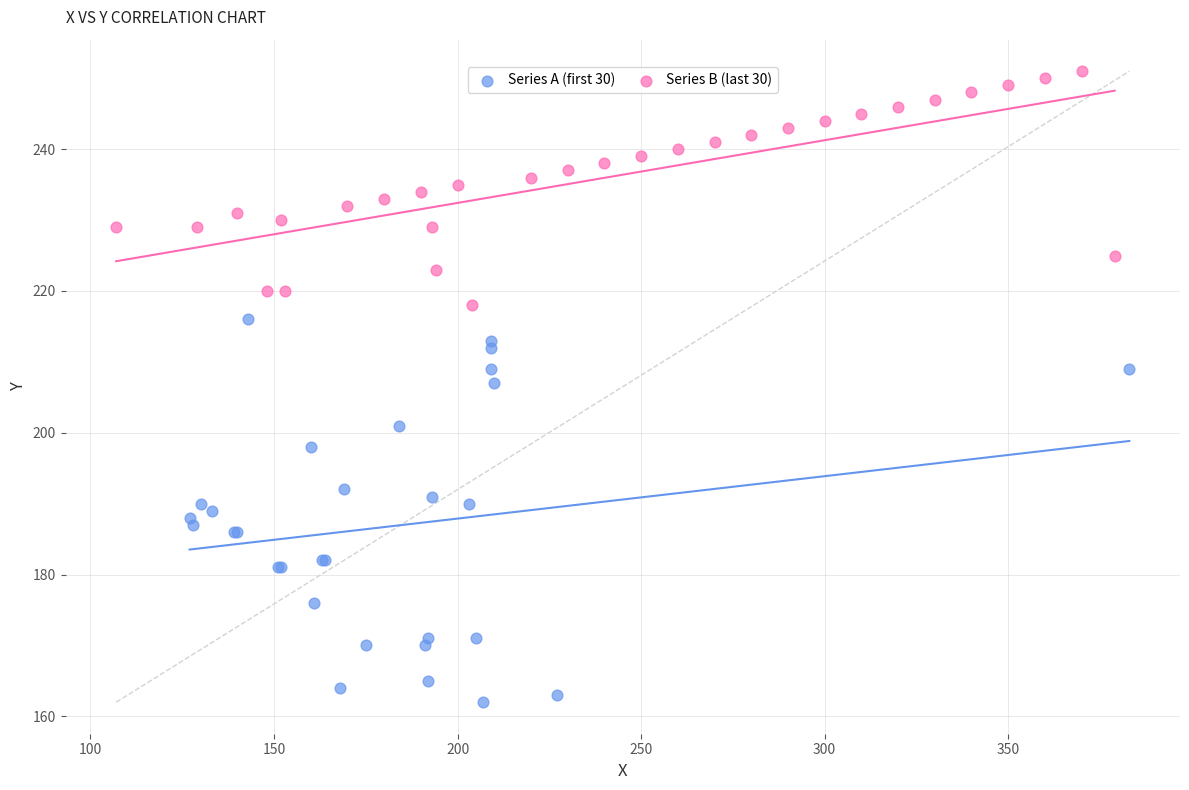

Which series reaches the maximum Y coordinate?

Series B (last 30)